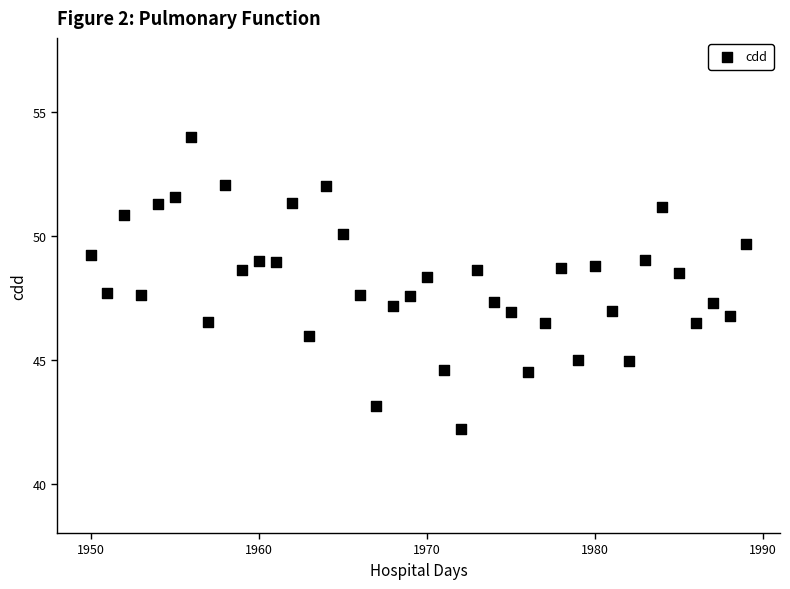

What is the range of X values (max minus min)?

39.0